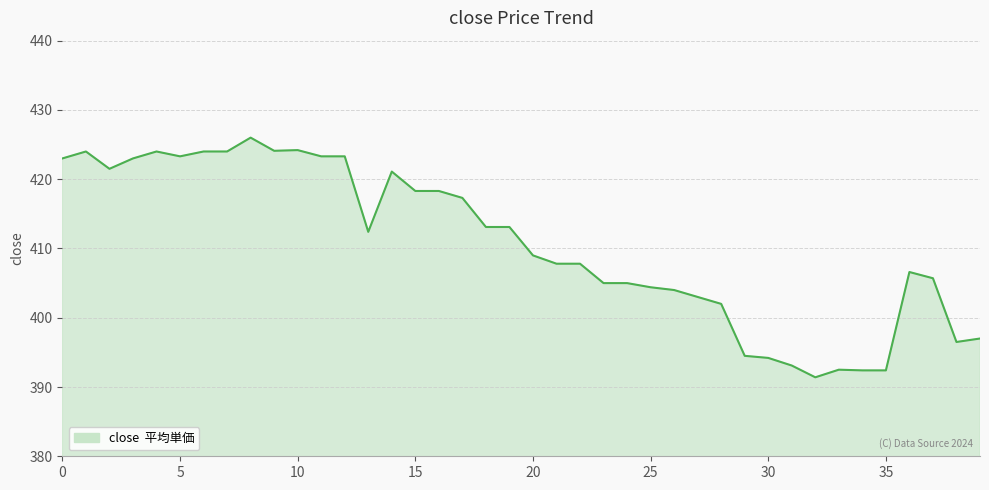

What is the maximum value shown in the chart?

426.0